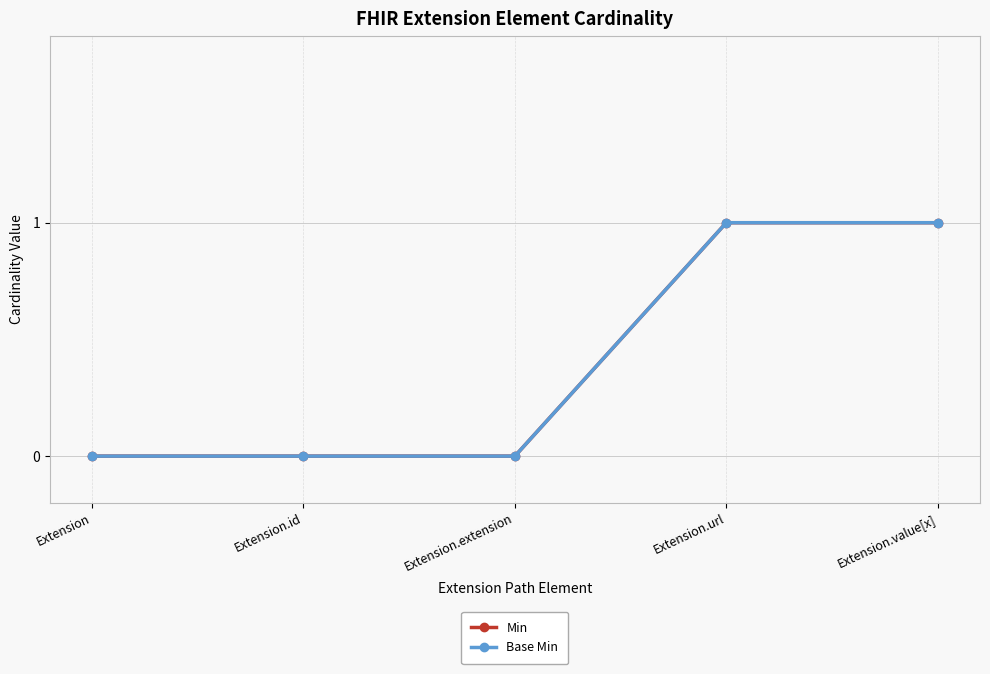

What is the difference between the maximum and minimum values in the Base Min series?

1